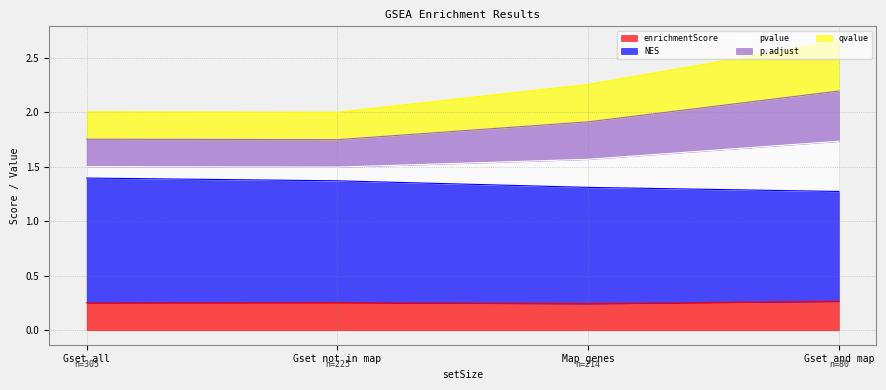

What is the value of the NES point at the 2nd from the left?

1.4